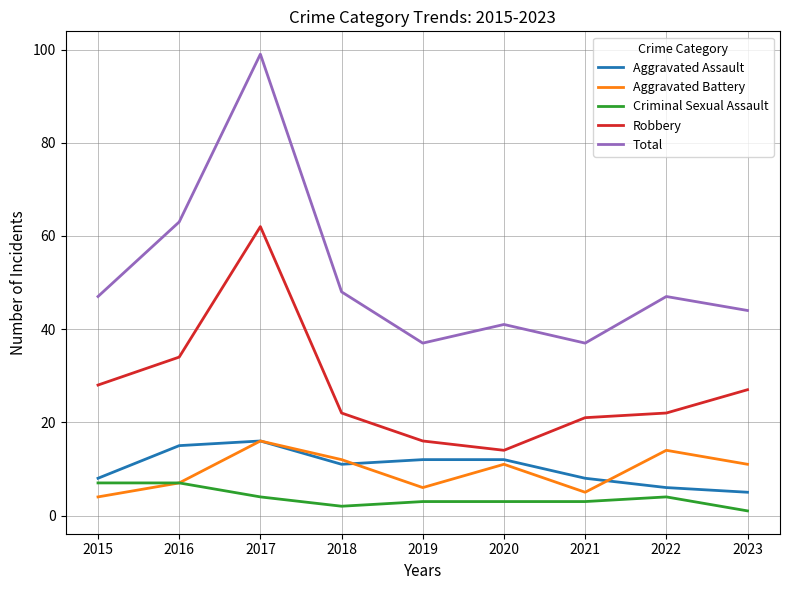

Which series has the largest total across all categories?

Total